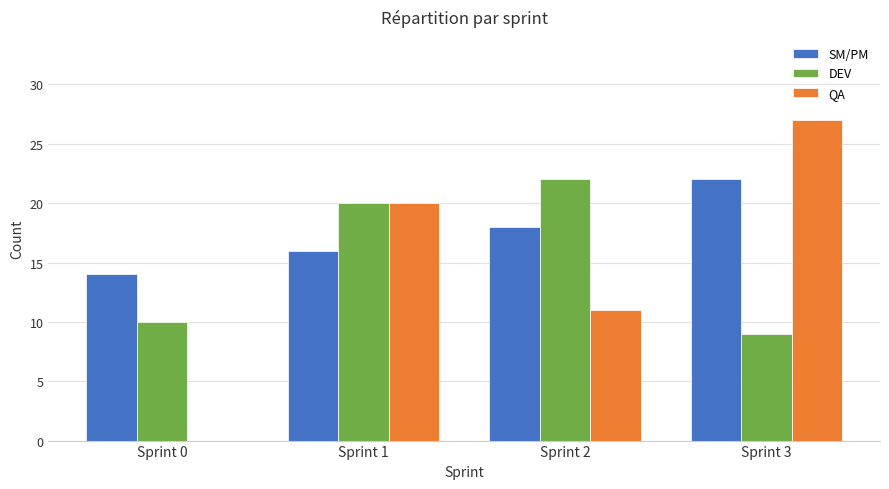

Reading left to right, list all the values displayed in this chart.

SM/PM: Sprint 0=14	Sprint 1=16	Sprint 2=18	Sprint 3=22
DEV: Sprint 0=10	Sprint 1=20	Sprint 2=22	Sprint 3=9
QA: Sprint 0=0	Sprint 1=20	Sprint 2=11	Sprint 3=27